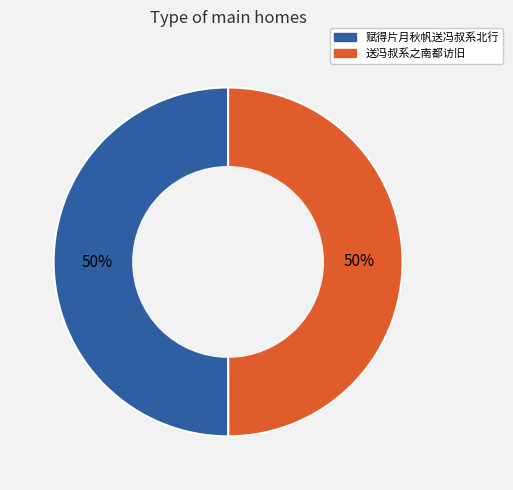

To the nearest percent, what is the combined percentage of 赋得片月秋帆送冯叔系北行 and 送冯叔系之南都访旧?

100%